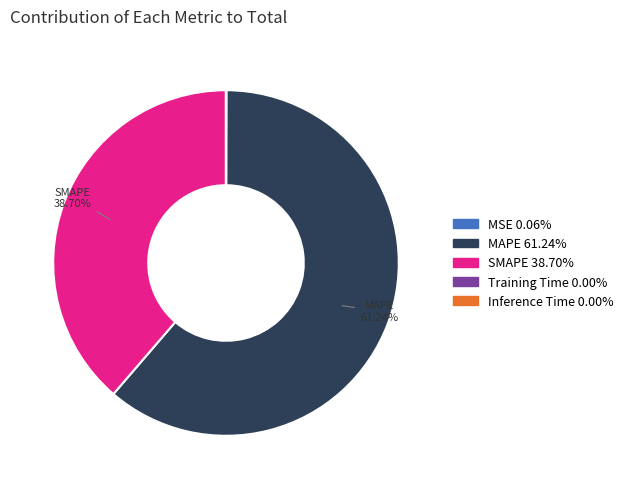

Does any single category account for the majority?

Yes